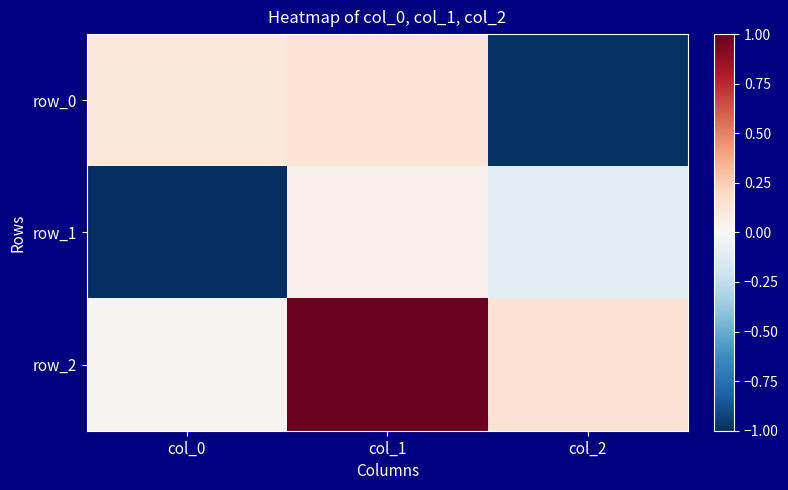

List the series in order of their peak value, lowest first.

row_1, row_0, row_2